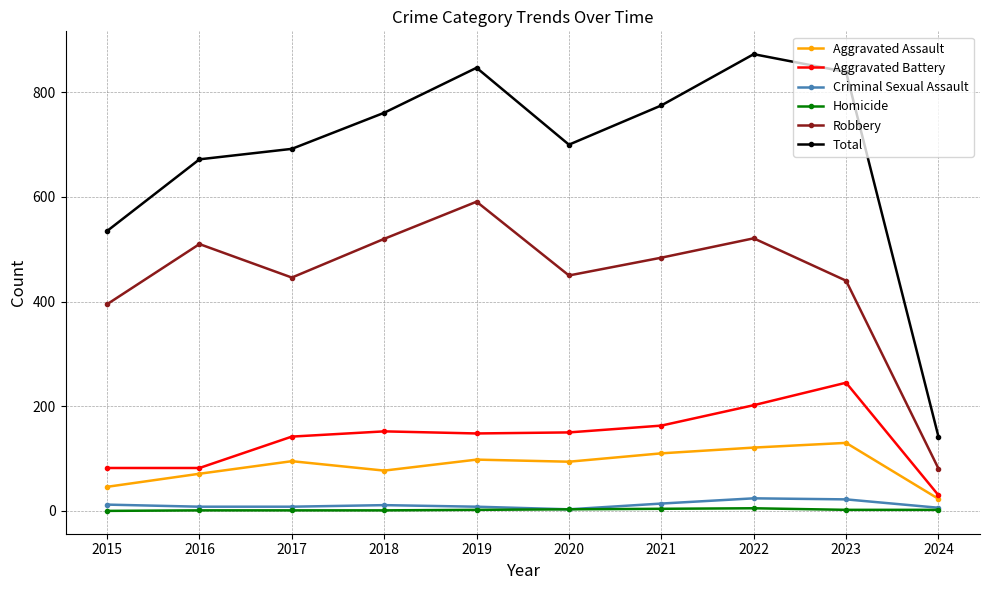

At which category does Aggravated Assault reach its first local peak?

2017